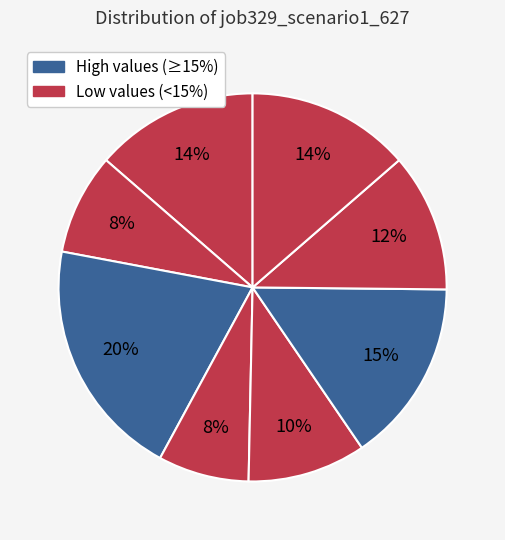

How many segments does this pie chart have?

8